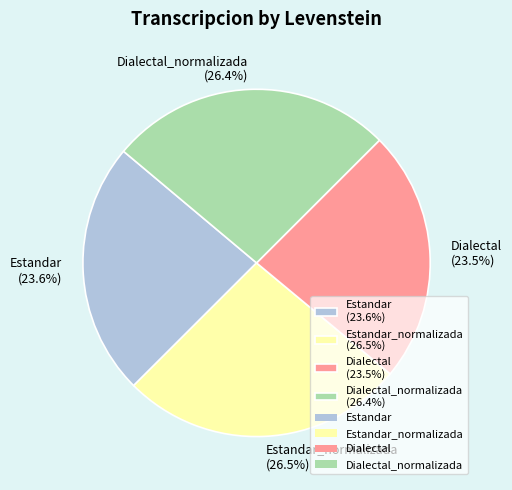

Approximately how many times larger is the value at Dialectal (23.5%) compared to Dialectal_normalizada (26.4%)?

0.9